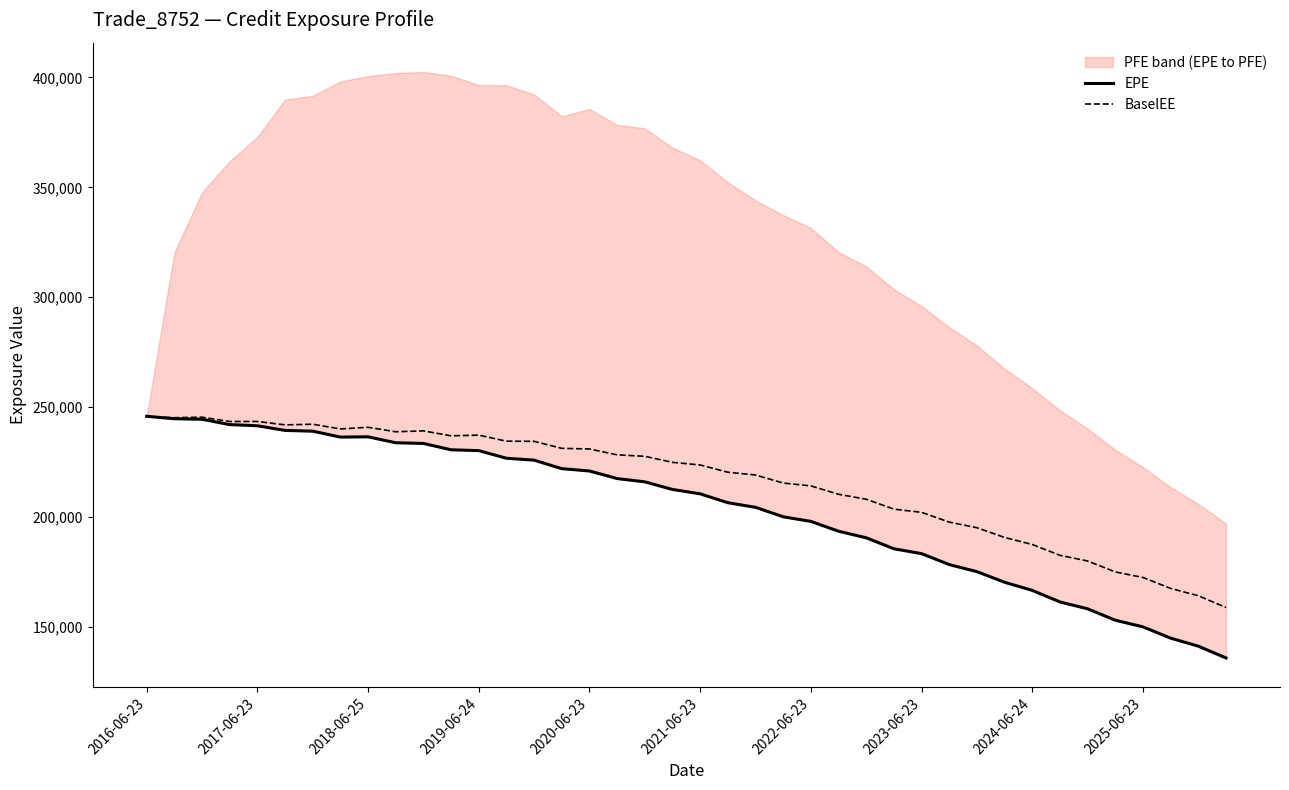

The value of BaselEE at 22 is 321960. True or false?

False